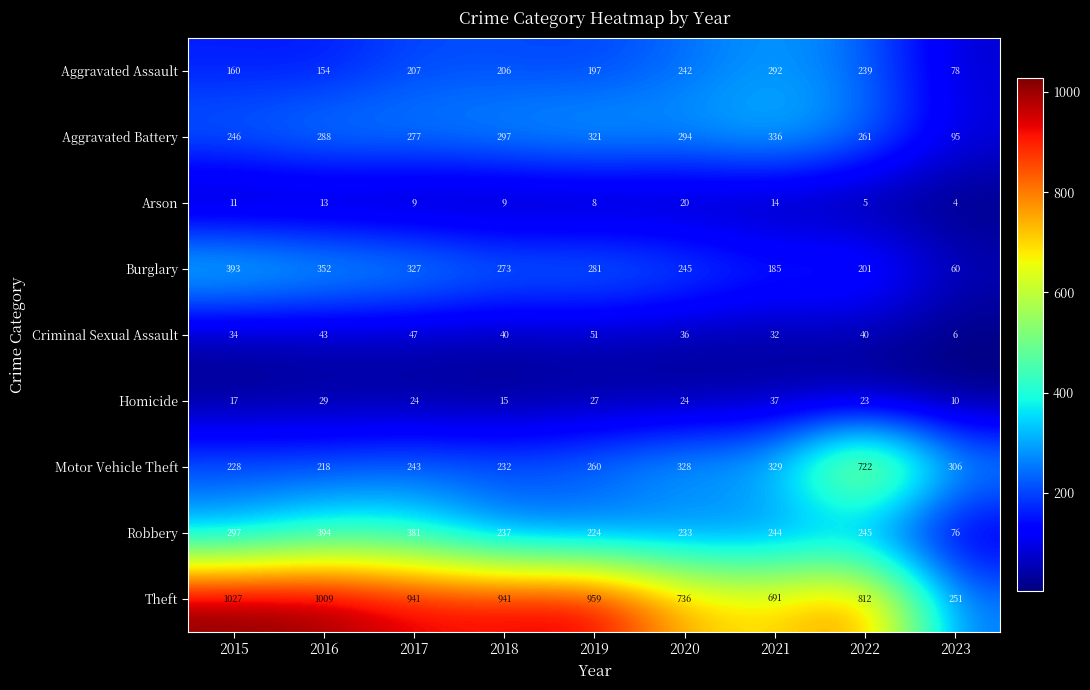

What is the spread (max minus min) of values at 2020?

716